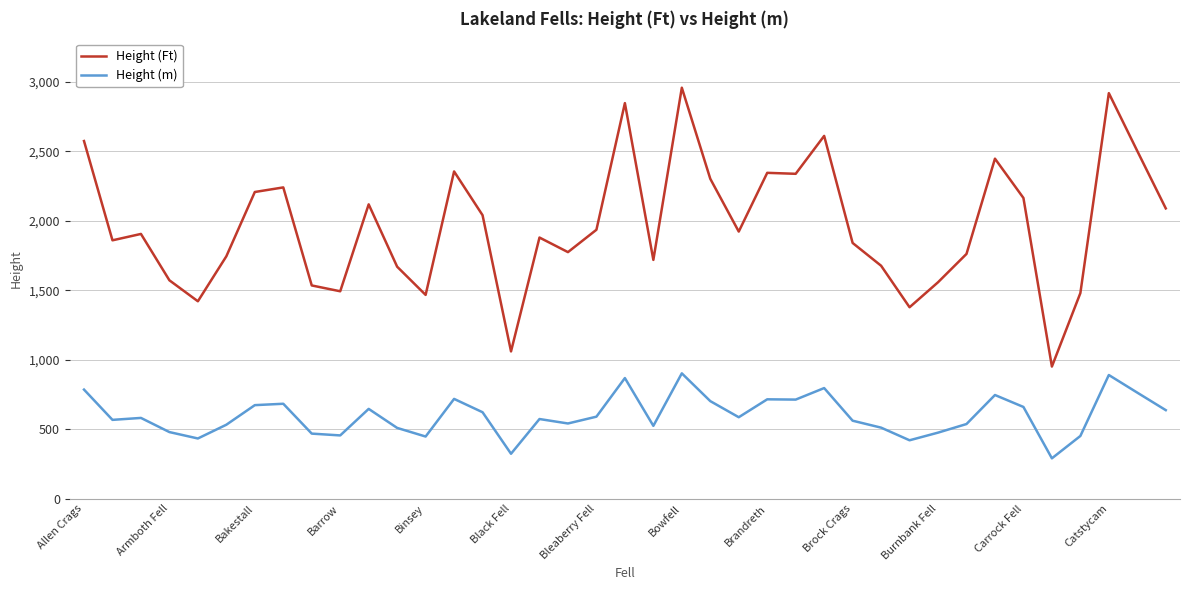

List the series in order of their overall mean, lowest first.

Height (m), Height (Ft)